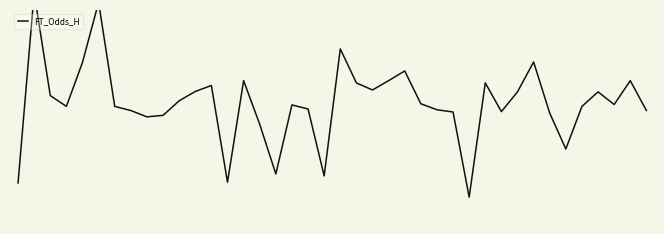

The value at 38 is 0.4. True or false?

False